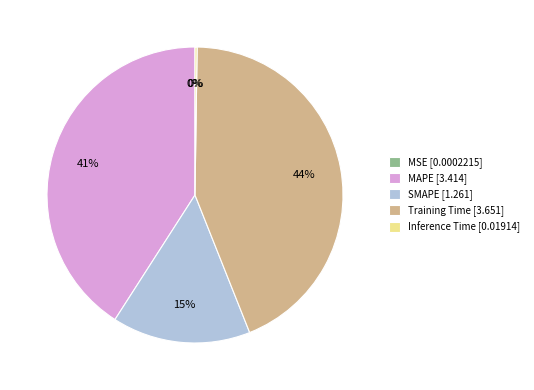

Does any single category account for the majority?

No